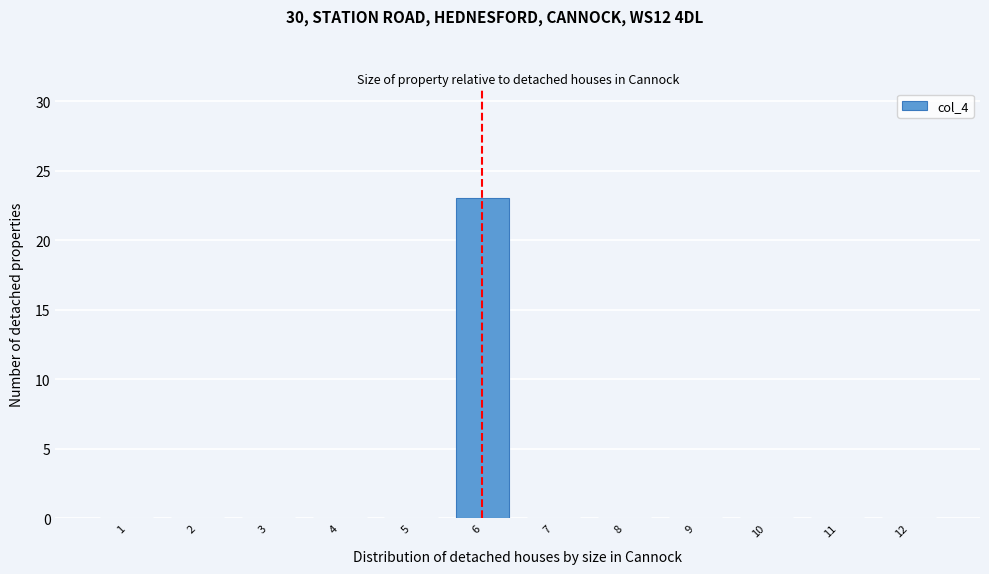

Reading left to right, list every bar in this chart as the range it spans on the x-axis followed by its height. The values are not printed on the chart, so give them approximately, as read against the axis.

0.5 to 1.5: 0
1.5 to 2.5: 0
2.5 to 3.5: 0
3.5 to 4.5: 0
4.5 to 5.5: 0
5.5 to 6.5: 23
6.5 to 7.5: 0
7.5 to 8.5: 0
8.5 to 9.5: 0
9.5 to 10.5: 0
10.5 to 11.5: 0
11.5 to 12.5: 0